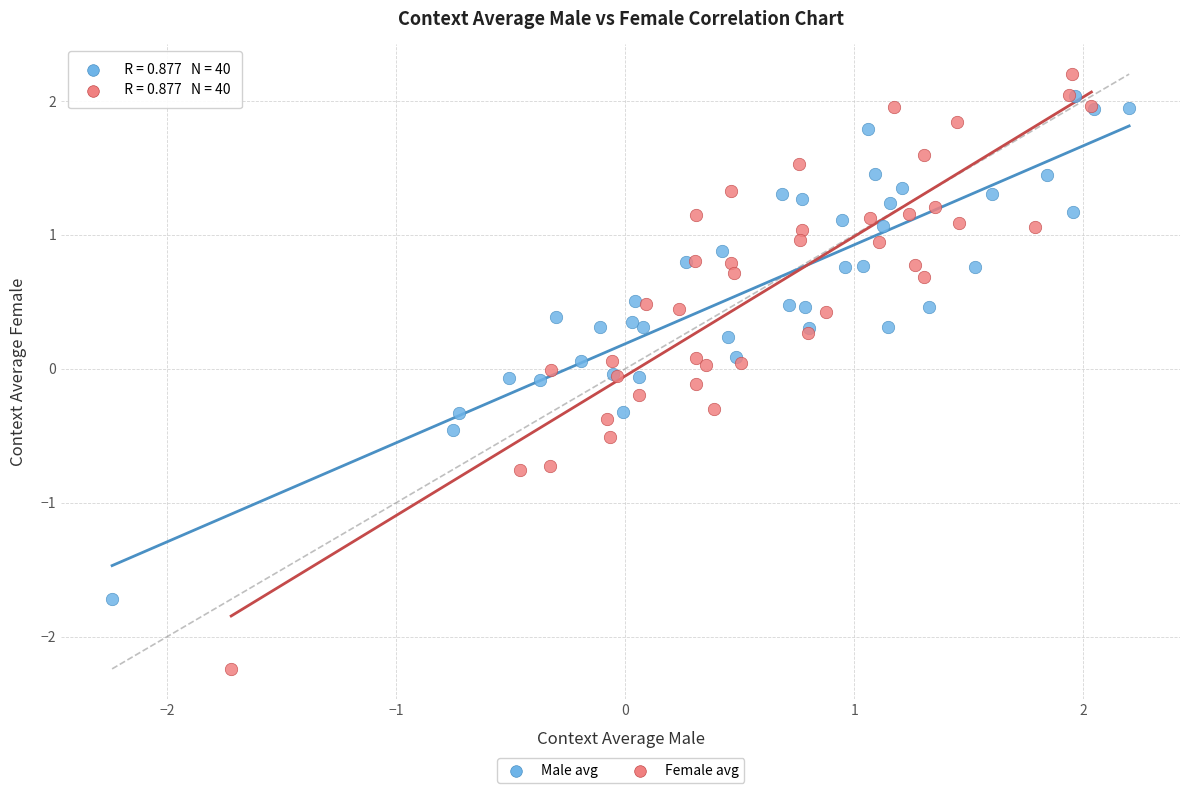

Which series has the widest spread of Y values?

Female avg